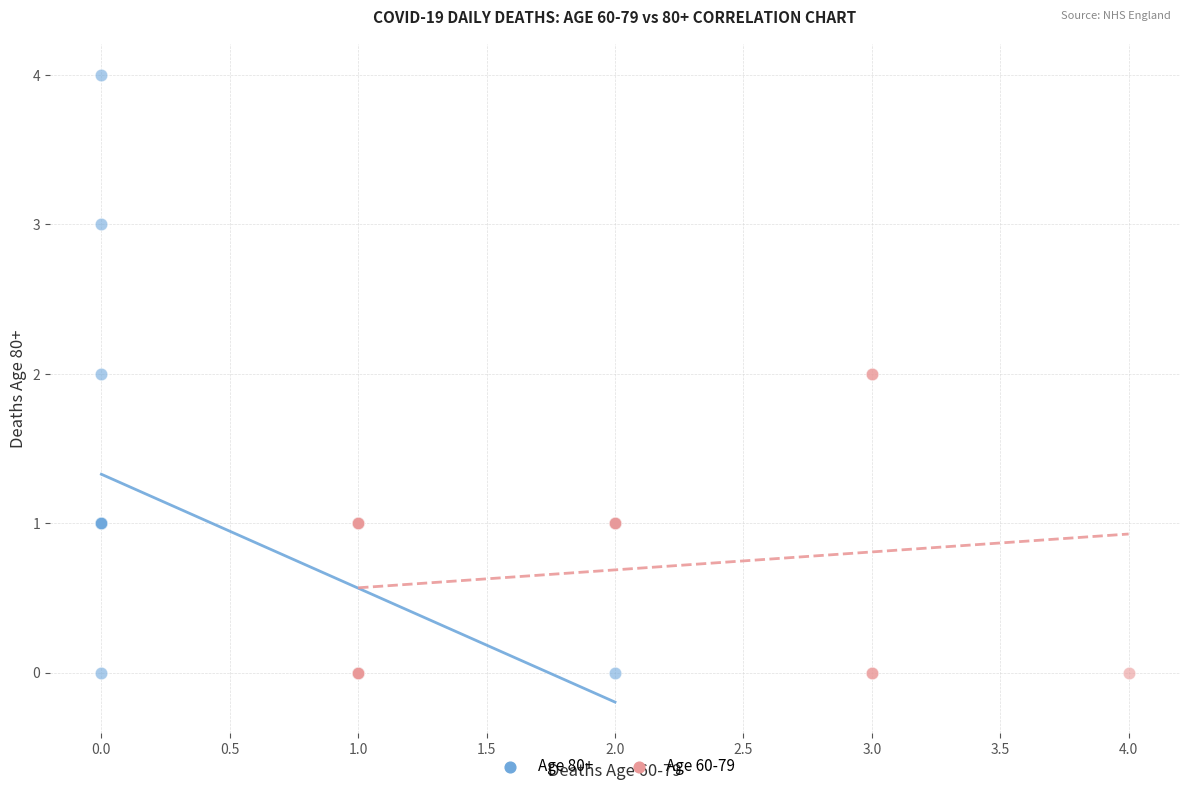

What are all the series names shown in the legend?

Age 80+, Age 60-79